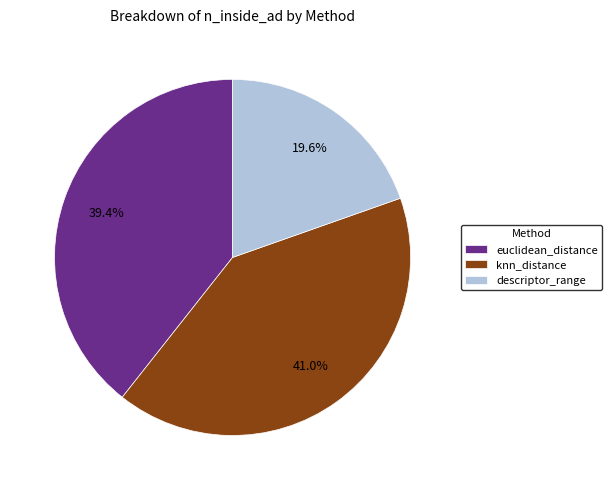

What portion of the pie excludes euclidean_distance?

60.6%